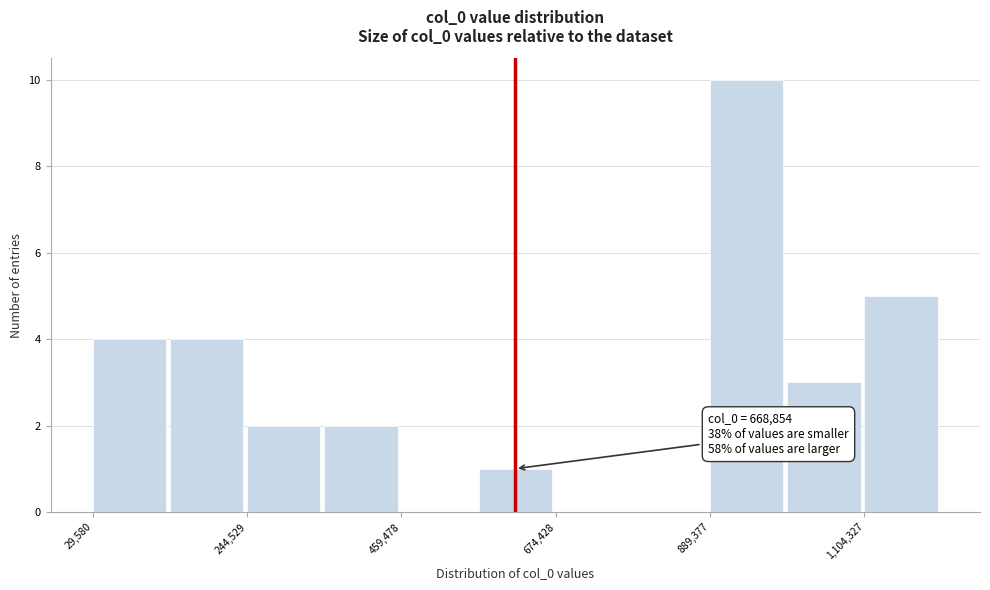

Around what value on the x-axis is the tallest bar? Give the approximate position of its centre, as read against the axis.

950000